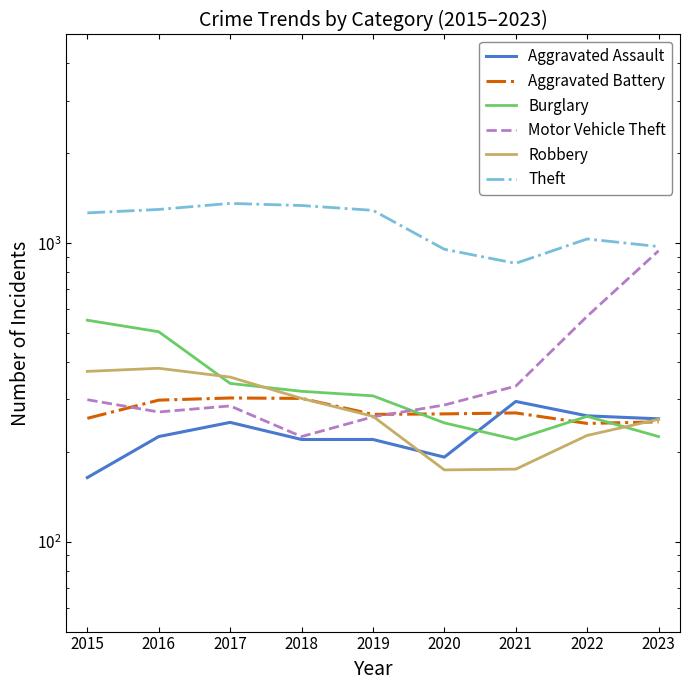

How many categories are shown in the chart?

9